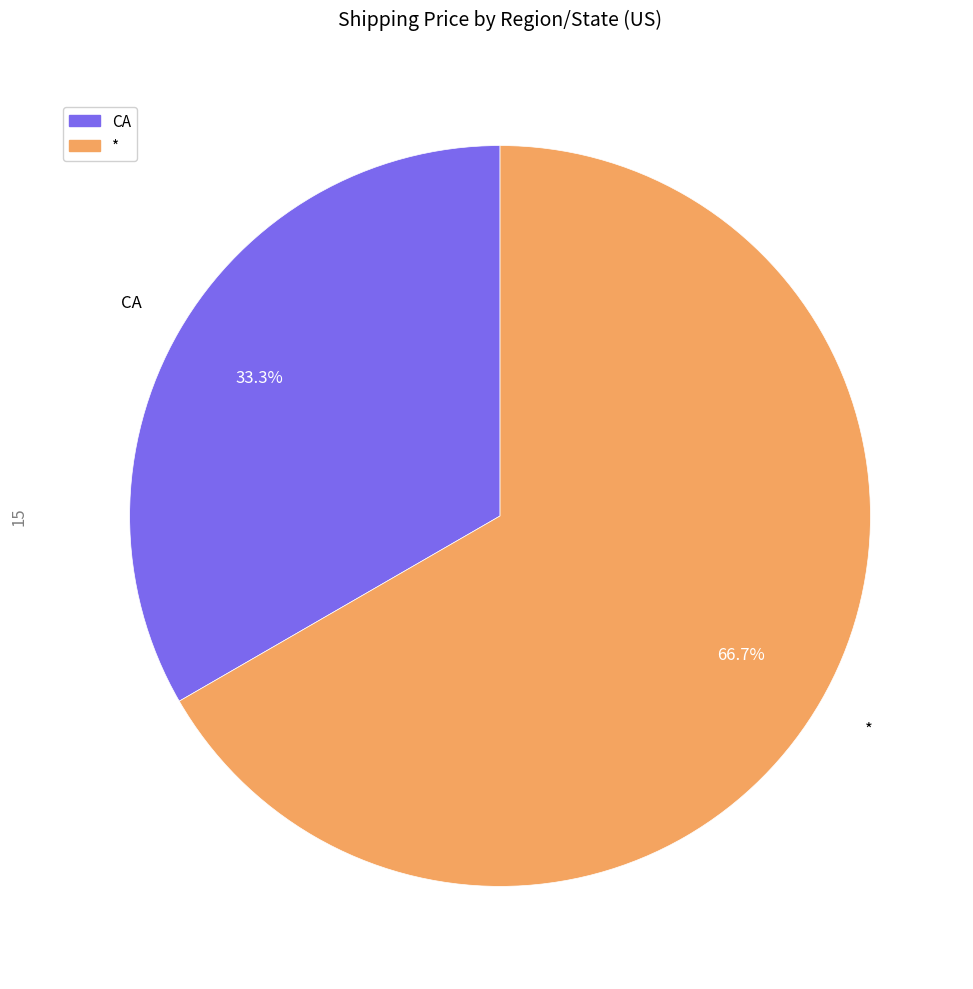

Rank the categories by value from highest to lowest.

*, CA